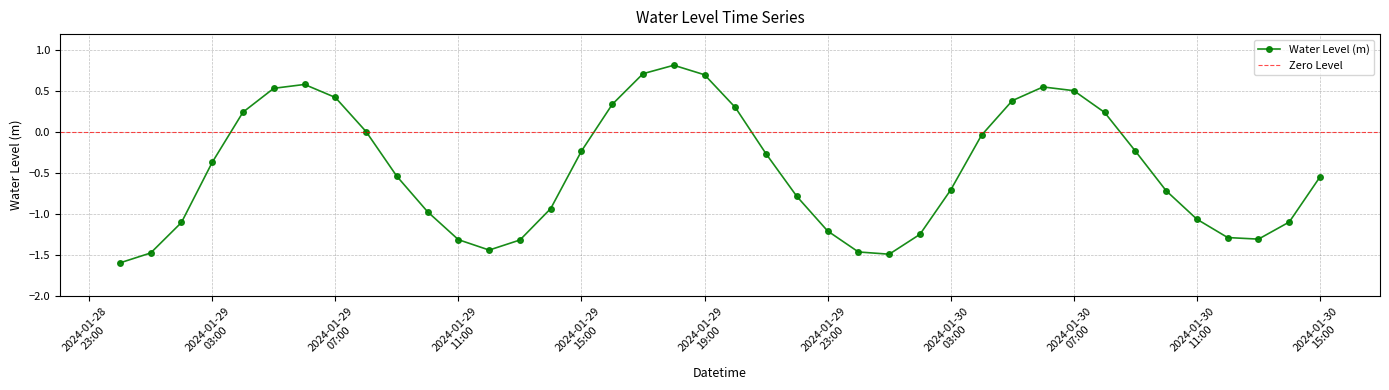

Which category has the lowest value across all series?

2024-01-29 00:00